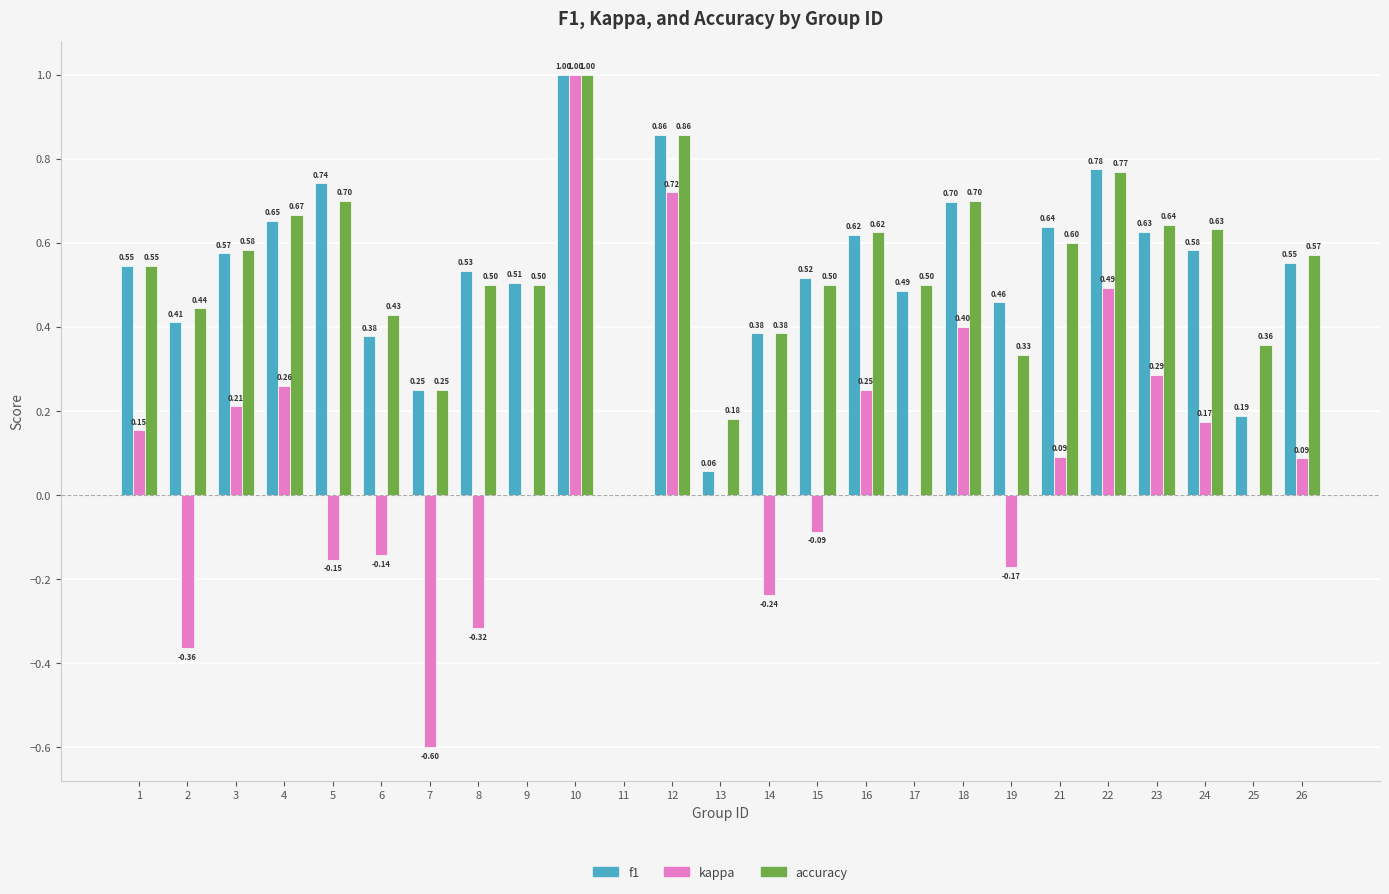

What is the total value across all series at 12?

2.4